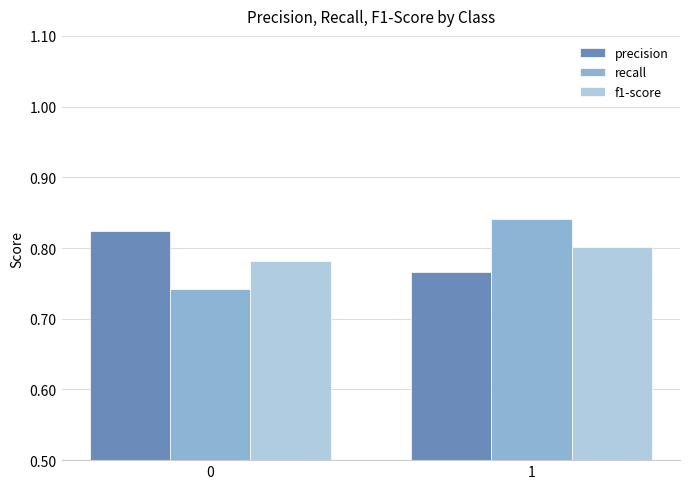

The recall series shows 0.4 at 0. True or false?

False